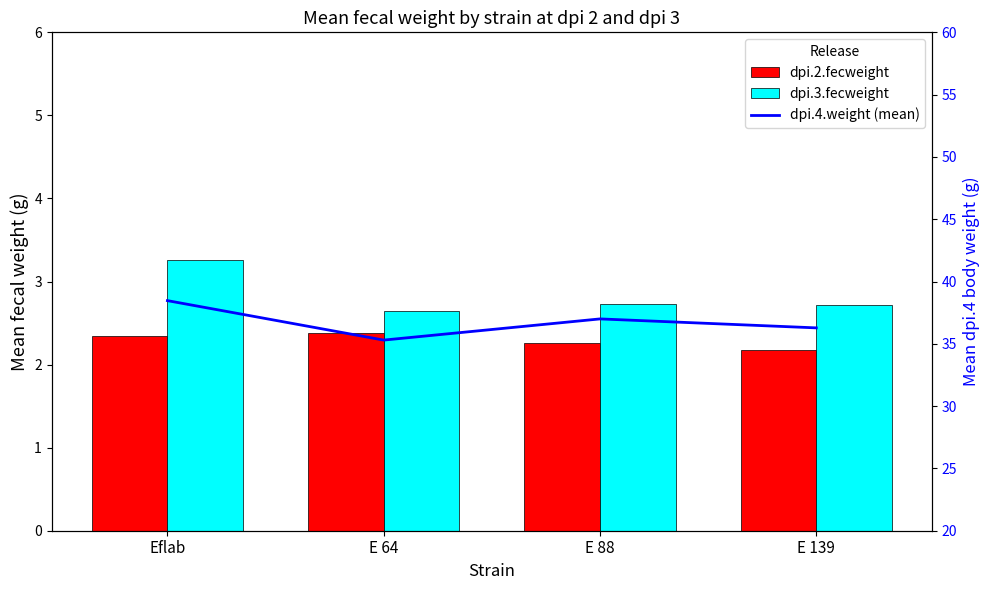

List the series in order of their peak value, highest first.

dpi.4.weight (mean), dpi.3.fecweight, dpi.2.fecweight